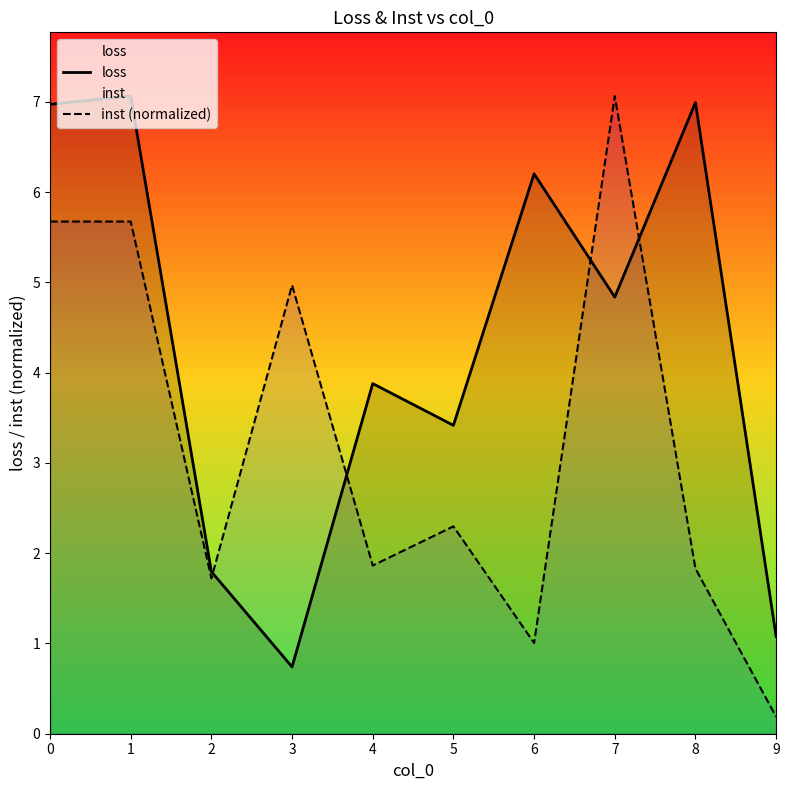

At 1, list the series in order from largest to smallest.

loss, inst (normalized)